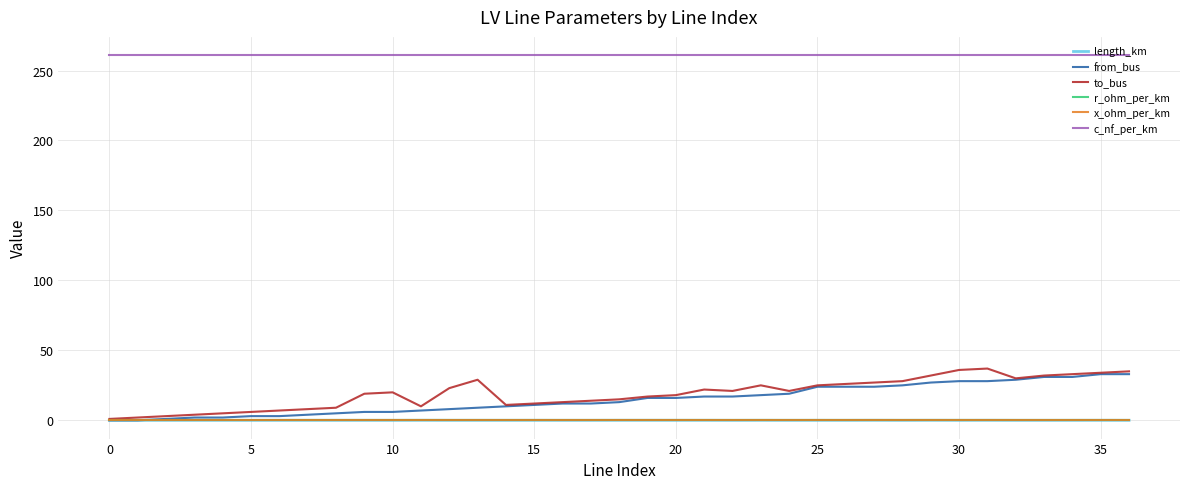

What is the lowest value of the c_nf_per_km series?

261.0